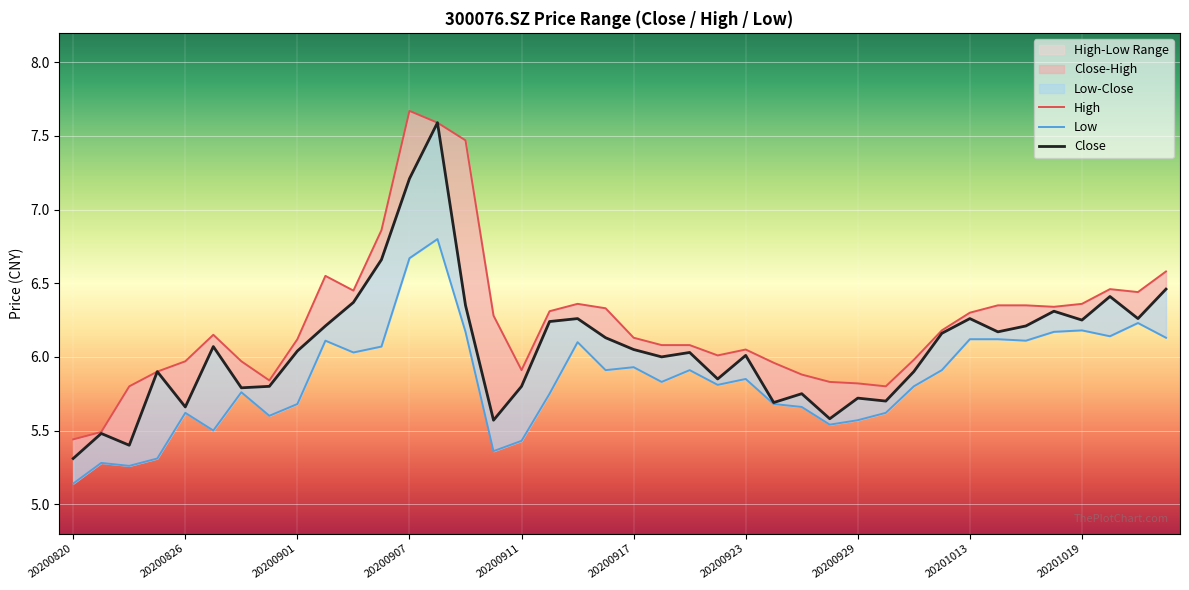

True or false: low and high intersect in this chart.

False